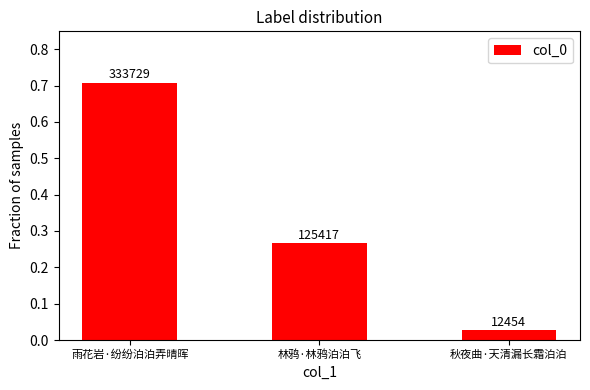

Reading left to right, extract all data points from this chart.

0.7	0.3	0.0